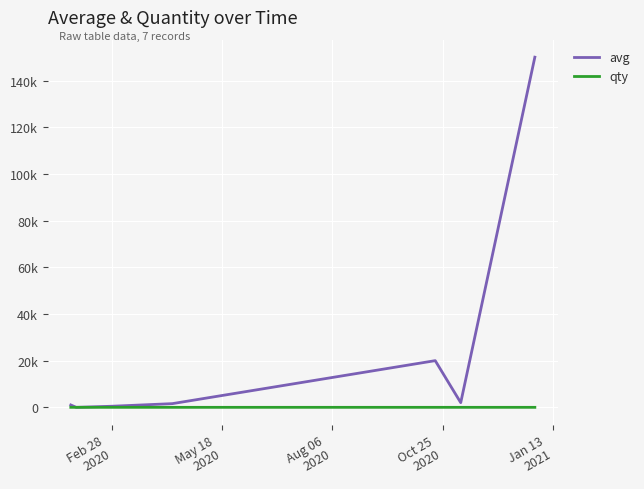

What is the value of the qty point at the 2nd from the left?

1